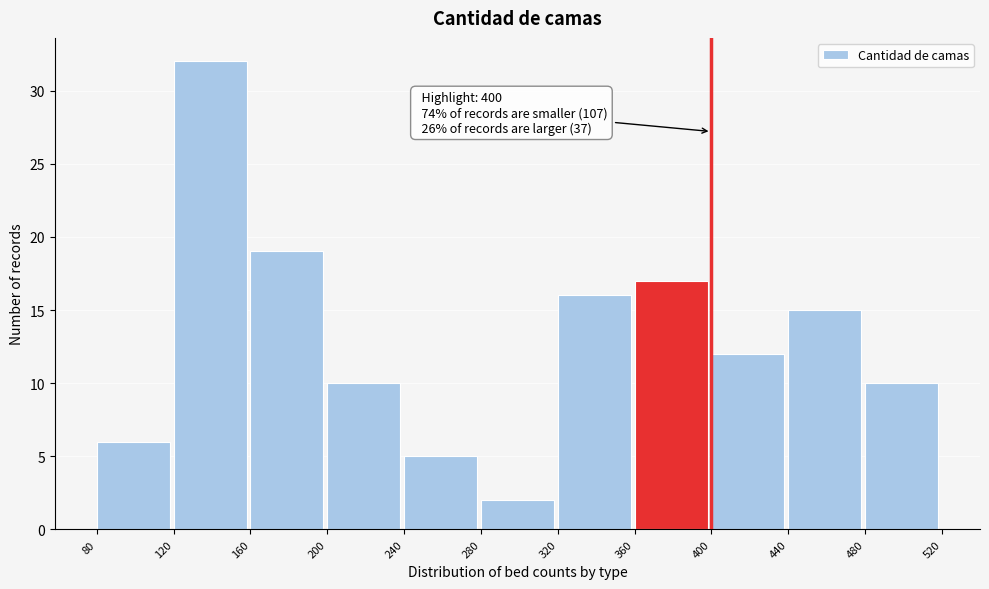

Over which range of the x-axis is the bar tallest?

120 to 160